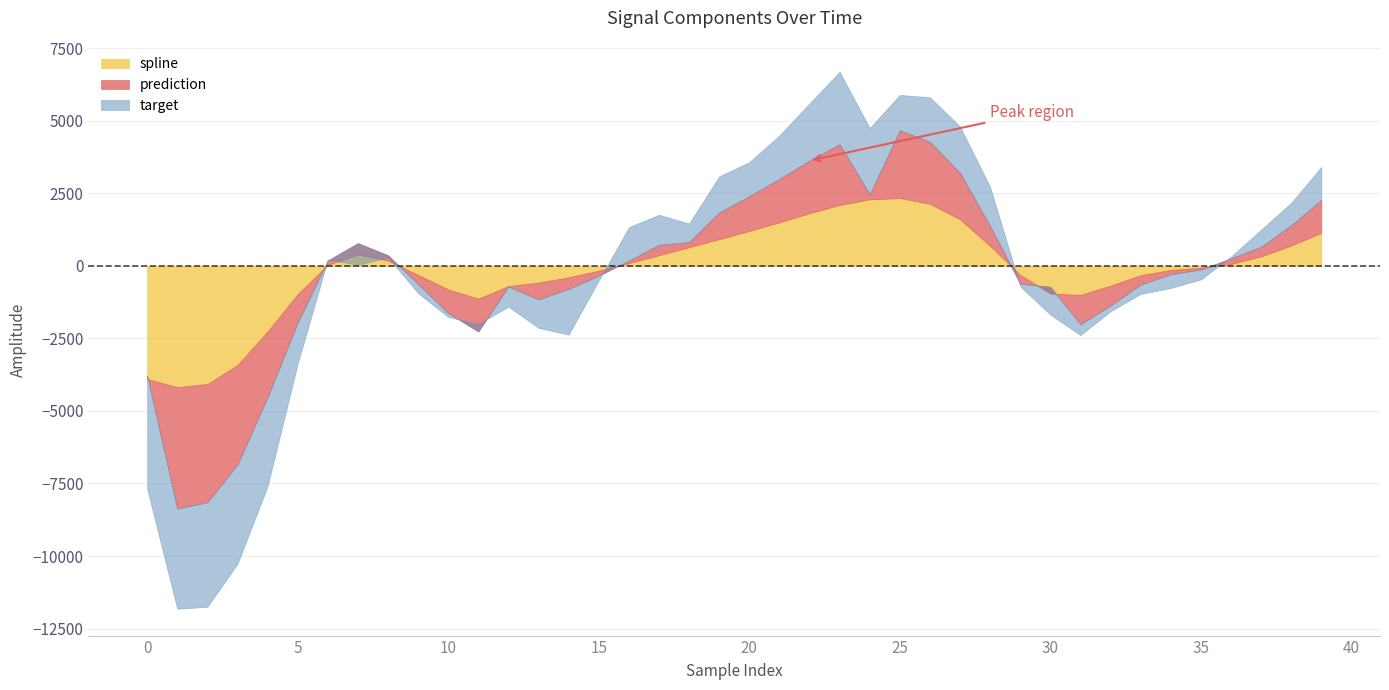

How many series are shown in this chart?

3